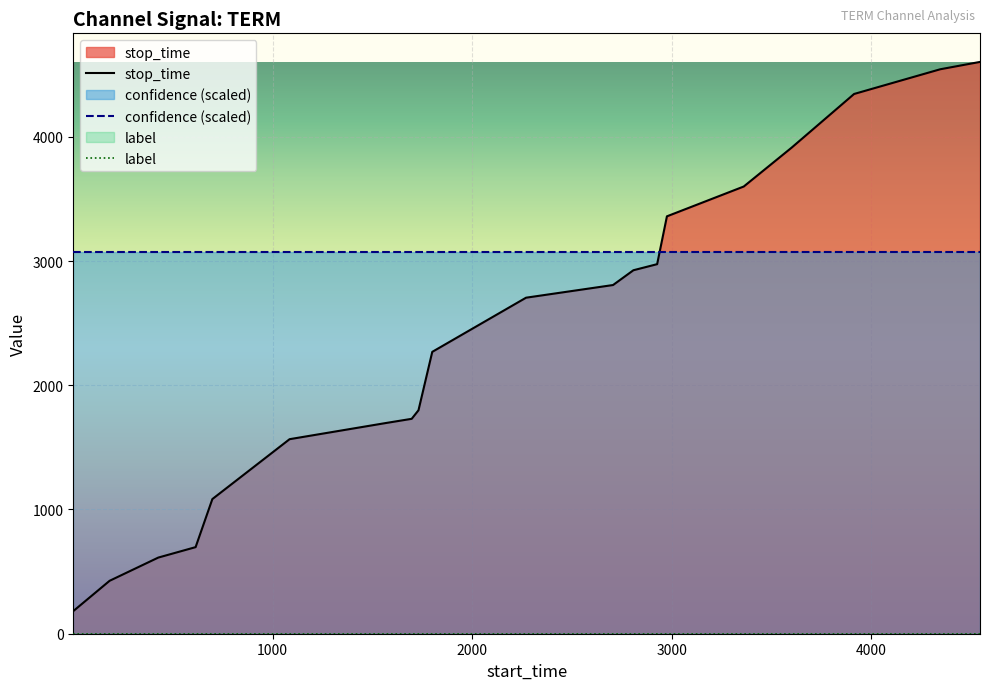

How many data points in stop_time are less than 2705?

10